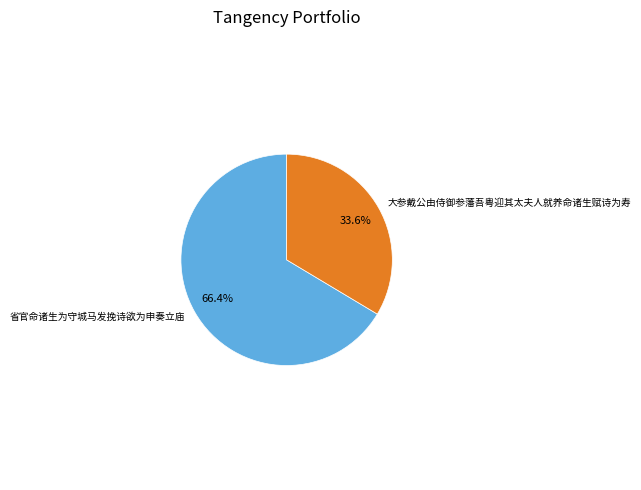

To the nearest percent, what is the difference between the 大参戴公由侍御参藩吾粤迎其太夫人就养命诸生赋诗为寿 and 省官命诸生为守城马发挽诗欲为申奏立庙 slice percentages?

33%